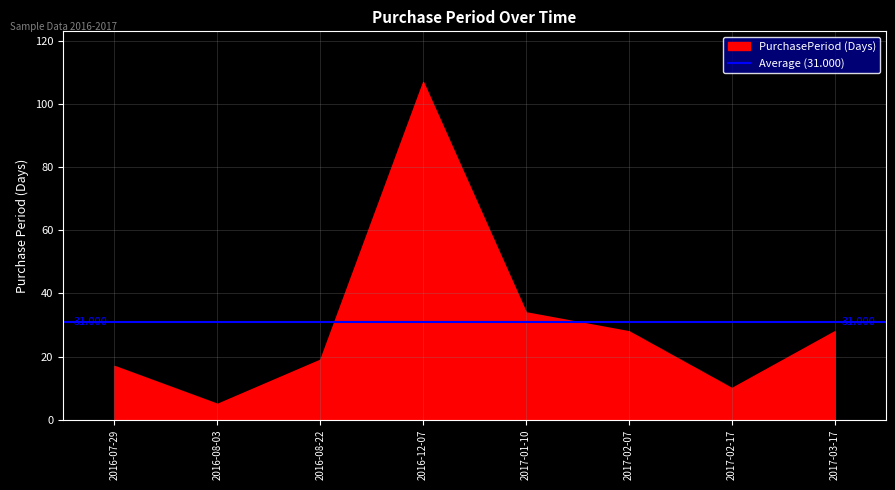

How many data points does each series have?

8